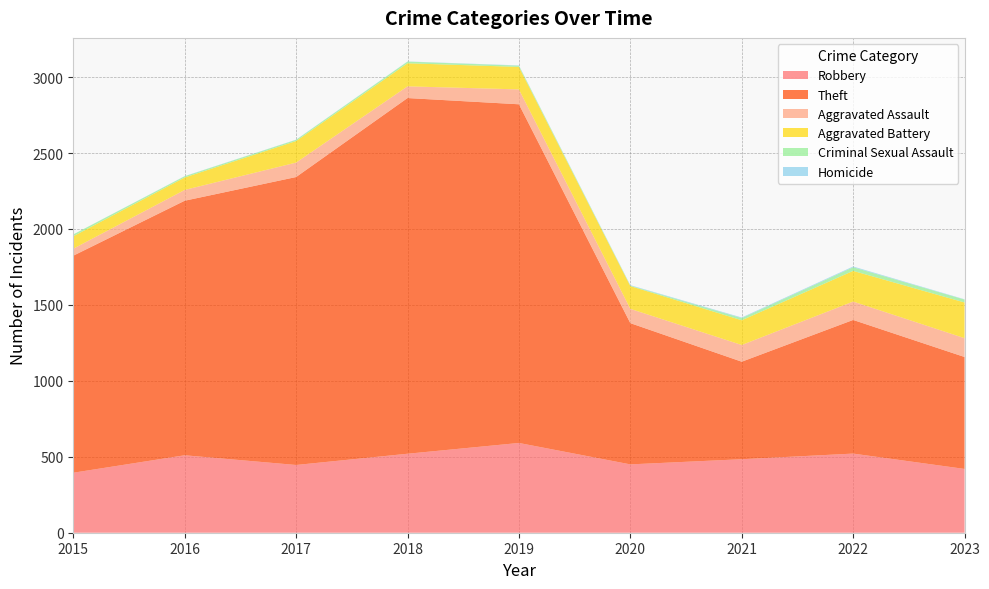

Reading left to right, transcribe all the data shown in this chart.

Robbery: 2015=395	2016=510	2017=446	2018=520	2019=591	2020=450	2021=484	2022=521	2023=420
Theft: 2015=1429	2016=1676	2017=1896	2018=2342	2019=2230	2020=930	2021=642	2022=880	2023=737
Aggravated Assault: 2015=46	2016=71	2017=95	2018=77	2019=98	2020=94	2021=110	2022=121	2023=124
Aggravated Battery: 2015=82	2016=82	2017=142	2018=152	2019=148	2020=150	2021=163	2022=202	2023=235
Criminal Sexual Assault: 2015=12	2016=8	2017=8	2018=11	2019=8	2020=3	2021=14	2022=24	2023=19
Homicide: 2015=0	2016=1	2017=1	2018=1	2019=2	2020=3	2021=4	2022=5	2023=2